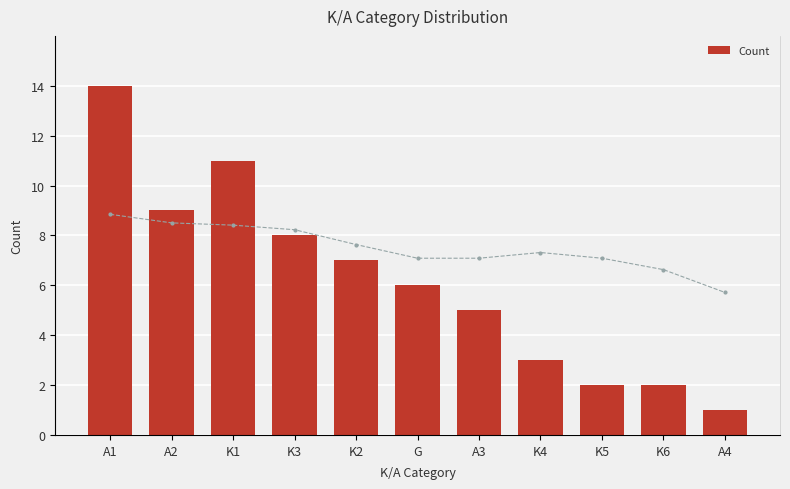

What is the average value of the Count series?

6.2